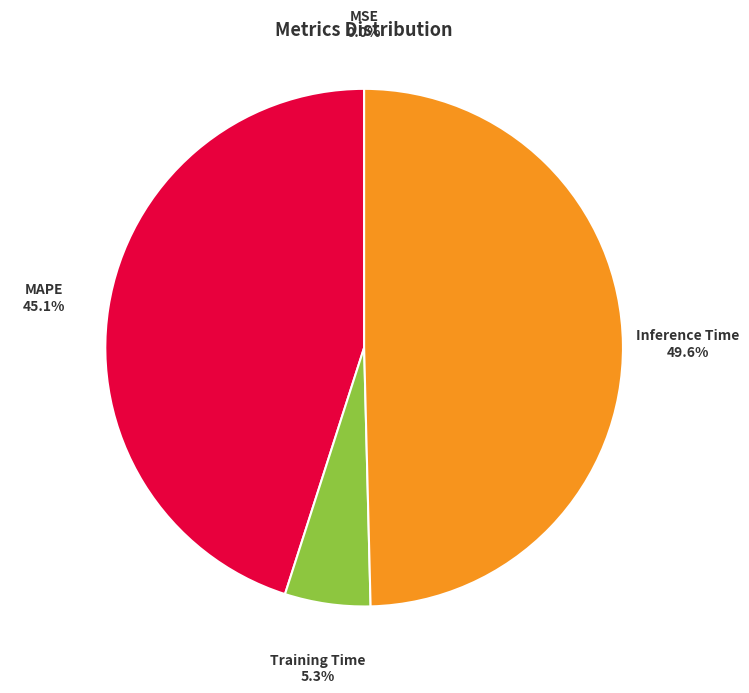

What portion of the pie excludes Training Time?

94.7%